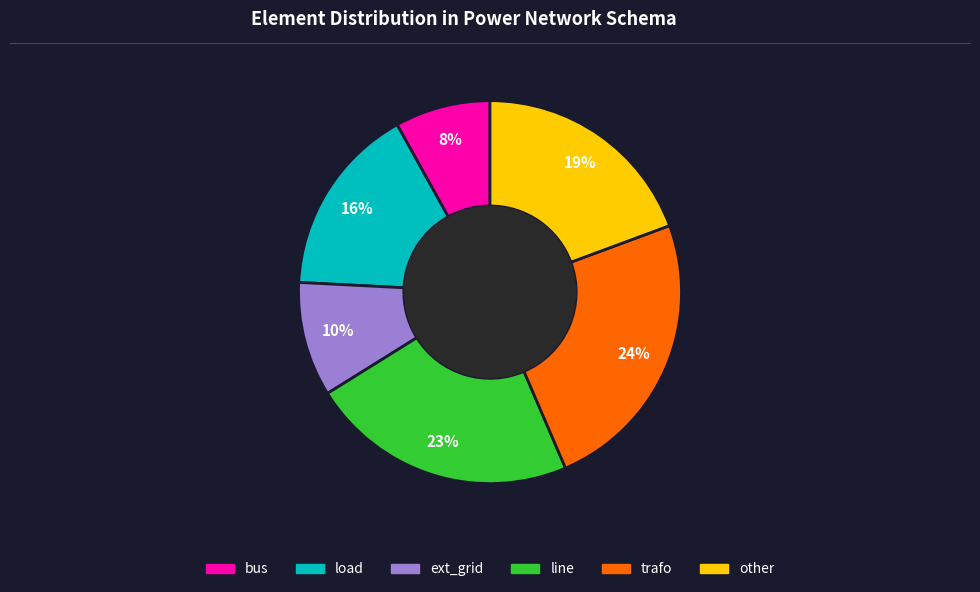

The line slice represents 23% of the pie. True or false?

True